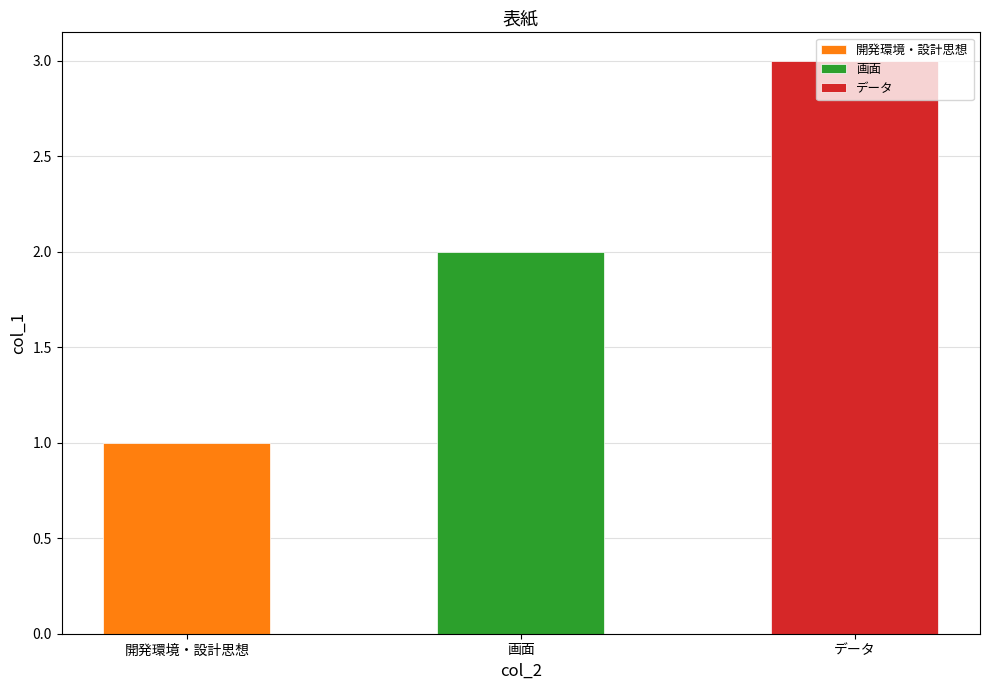

Does the chart contain stacked bars?

No